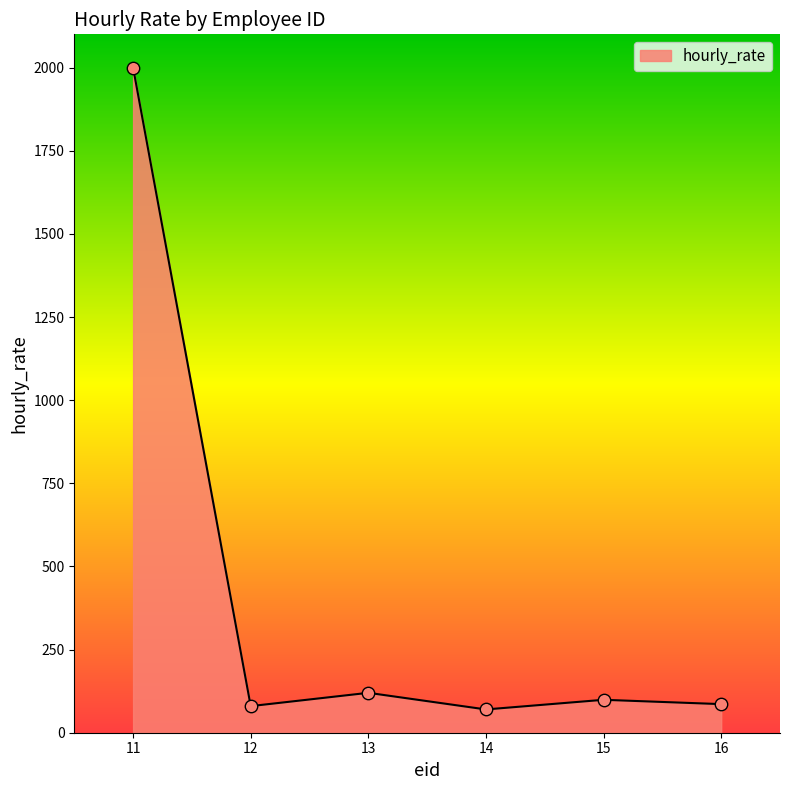

What is the change in value from 11 to 15?

-1901